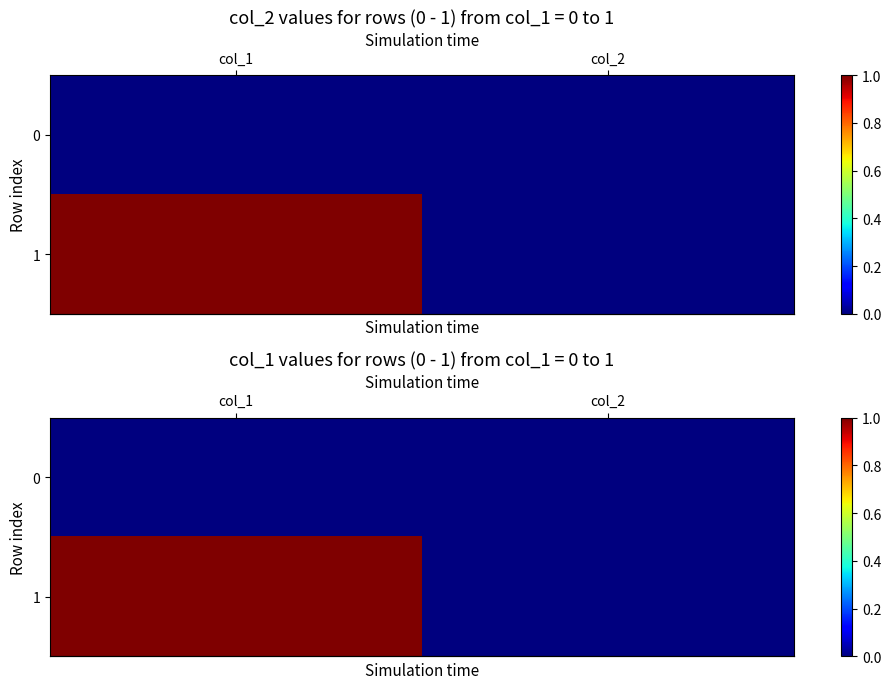

How many series are shown in this chart?

2